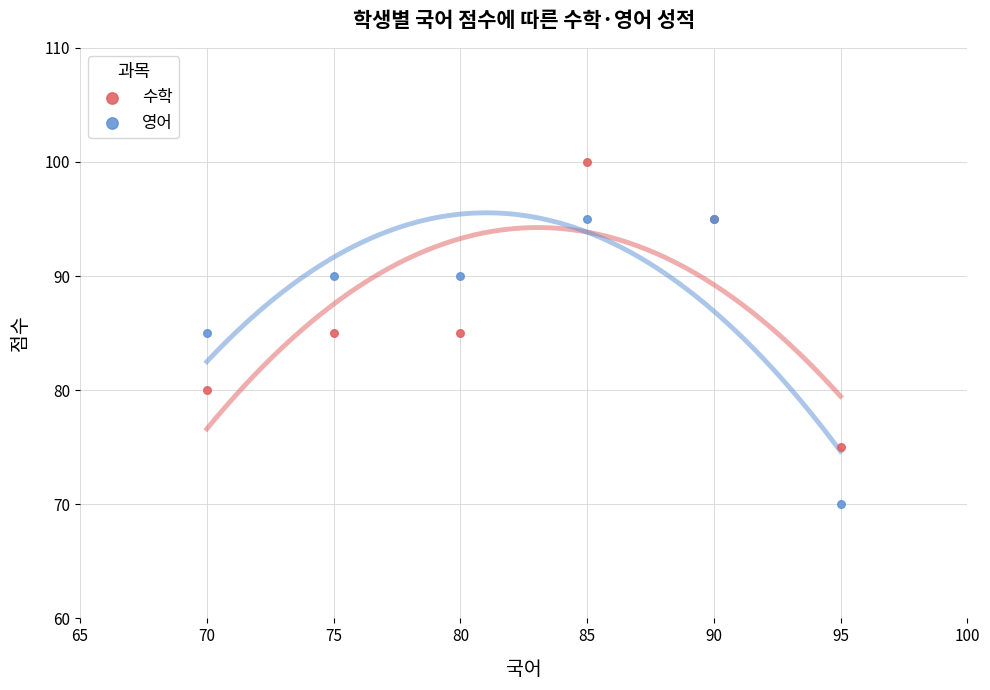

In the 영어 series, what Y value is closest to 82?

85